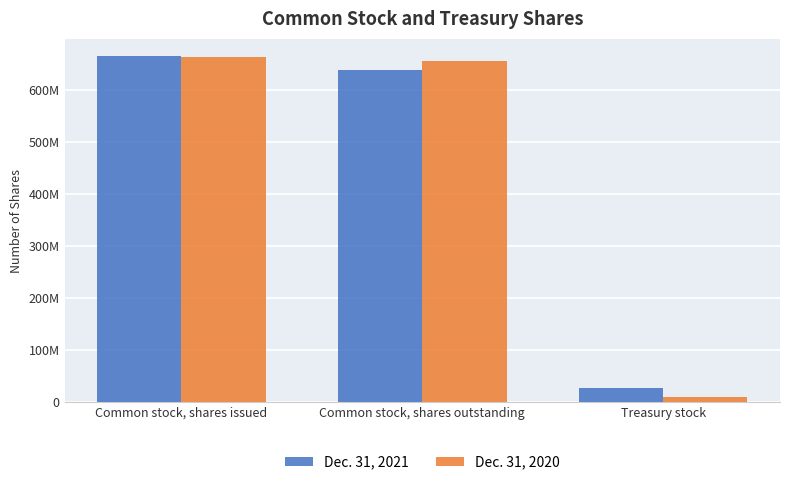

Which series has the largest range (max minus min)?

Dec. 31, 2020